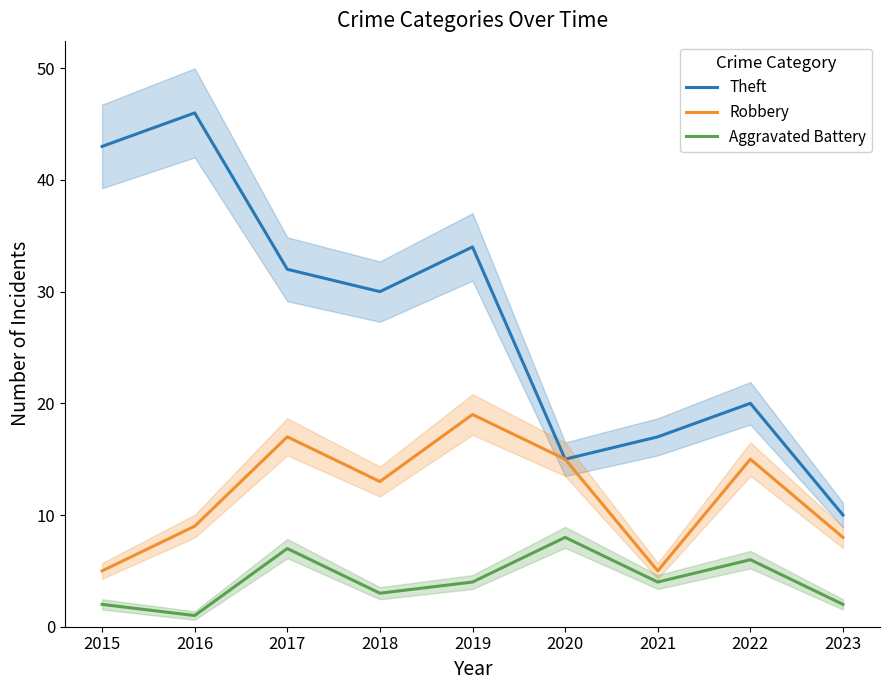

Which category has the highest value across all series?

2016